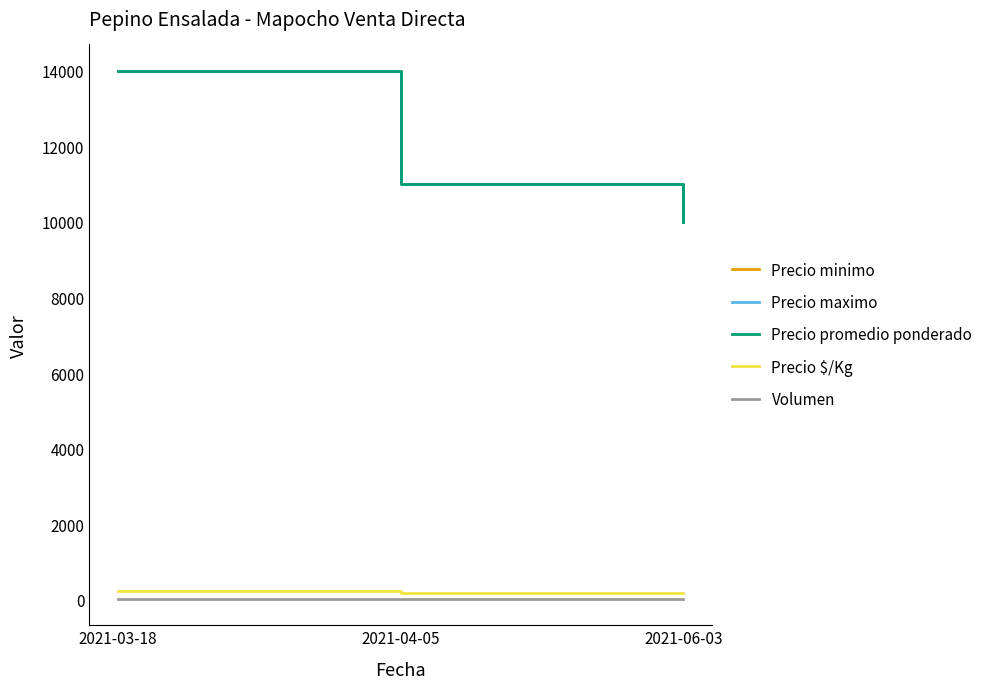

Which category has the lowest value in the Precio maximo series?

2021-06-03